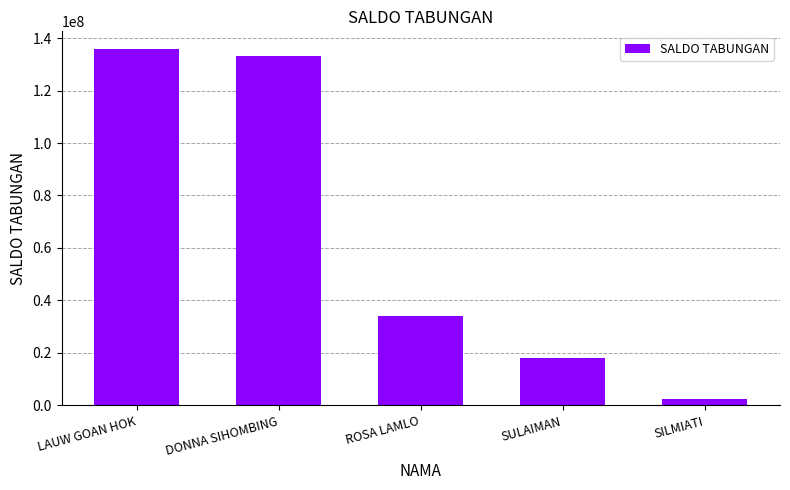

What is the difference between the values at LAUW GOAN HOK and DONNA SIHOMBING?

2632474